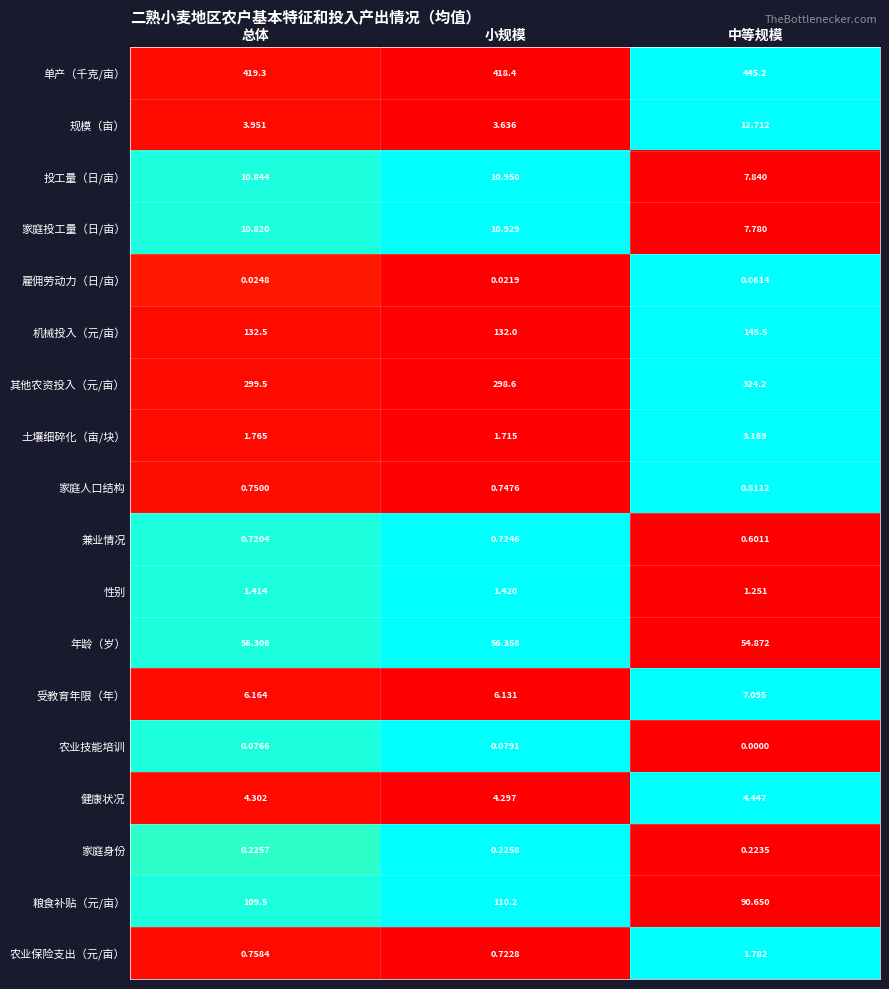

At which category is the sum across all series the highest?

中等规模